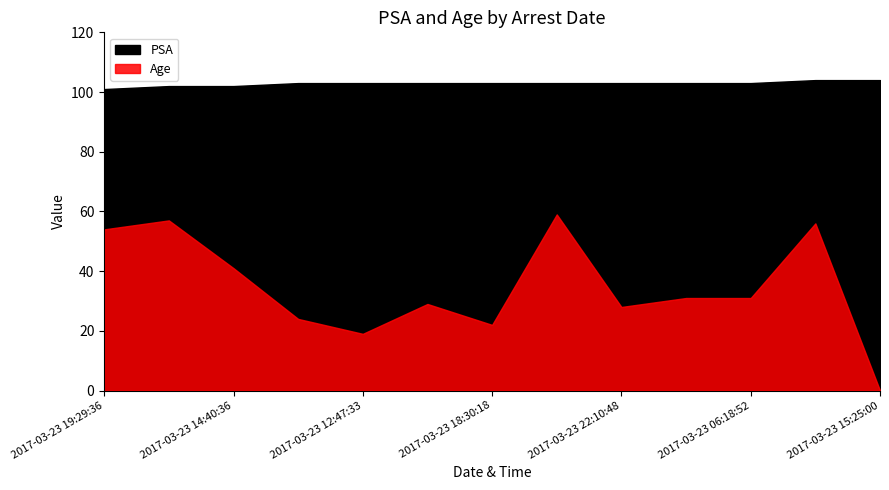

What is the difference between the maximum and minimum values in the PSA series?

3